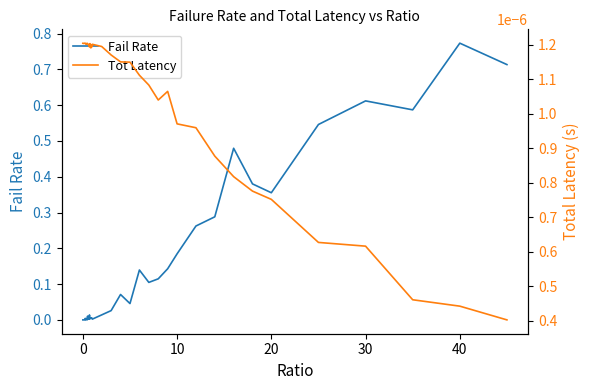

Count the number of categories in the chart.

40